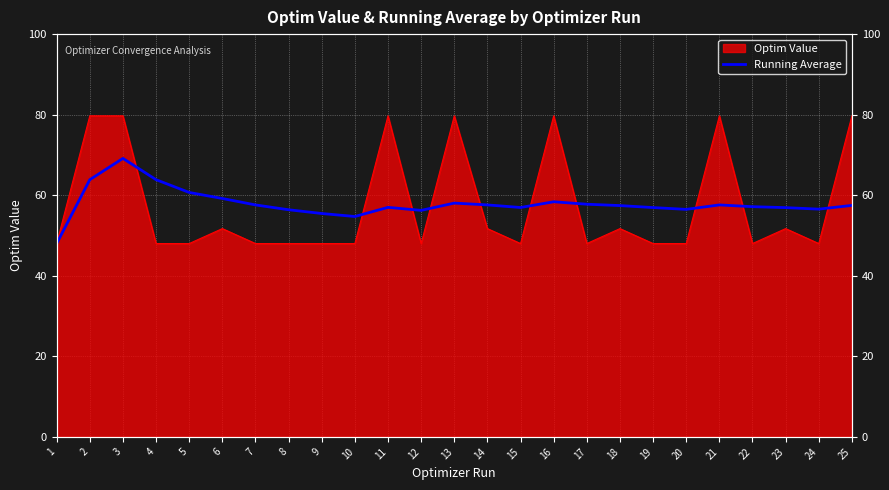

At which label is the value closest to 58?

13